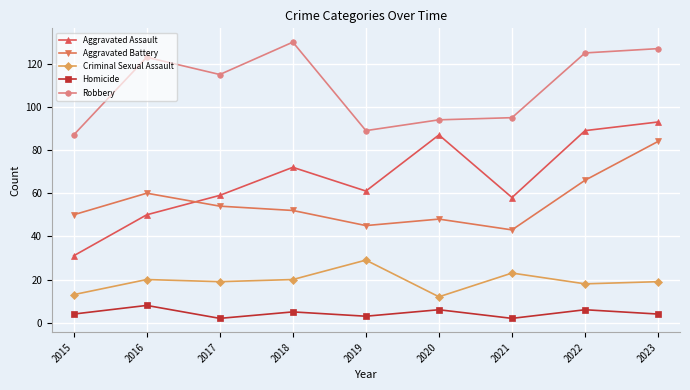

How many lines are shown in the chart?

5